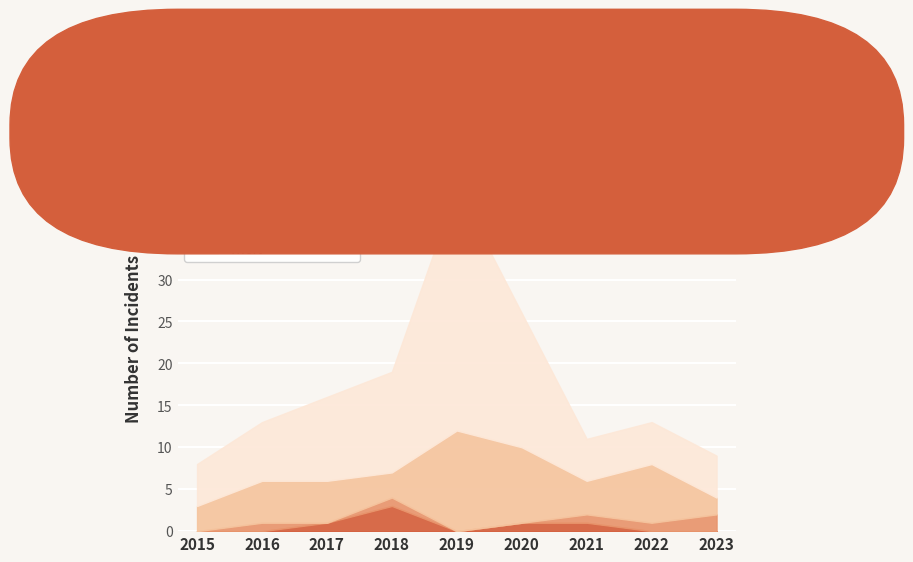

List the series in order of their peak value, lowest first.

Aggravated Battery, Aggravated Assault, Robbery, Theft